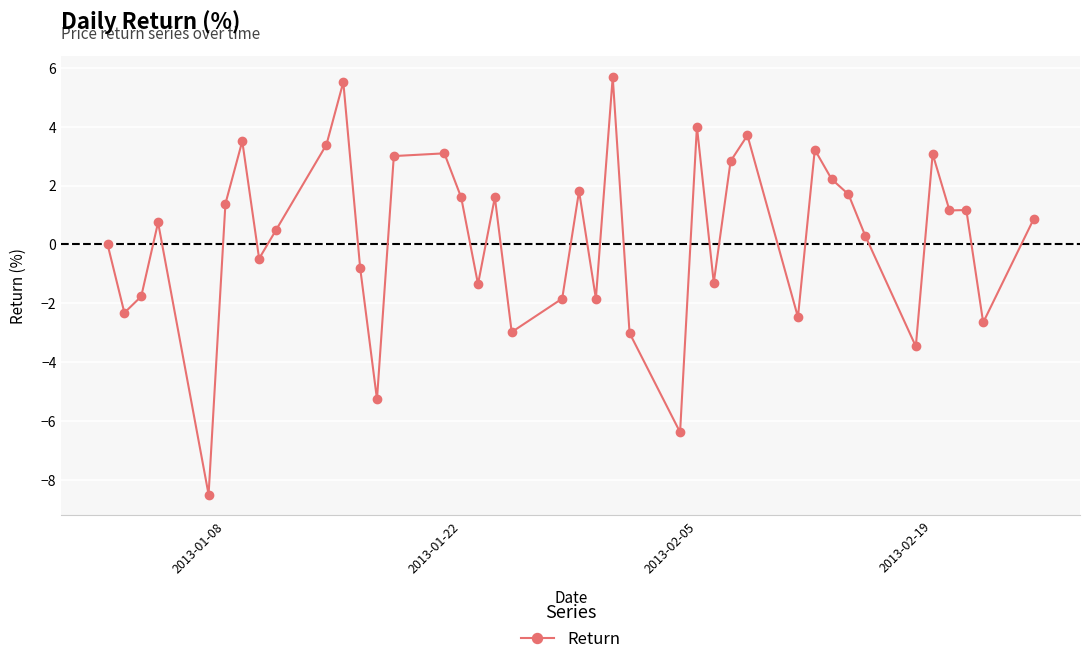

True or false: the data has more than 1 interior local peaks.

True